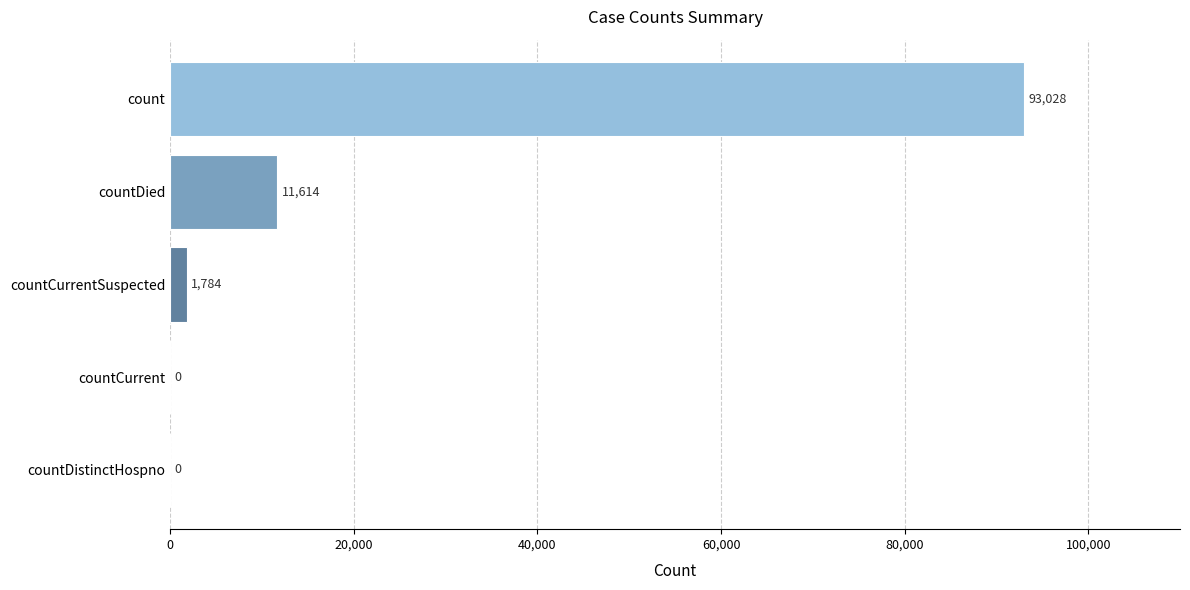

What is the sum of all values?

106426